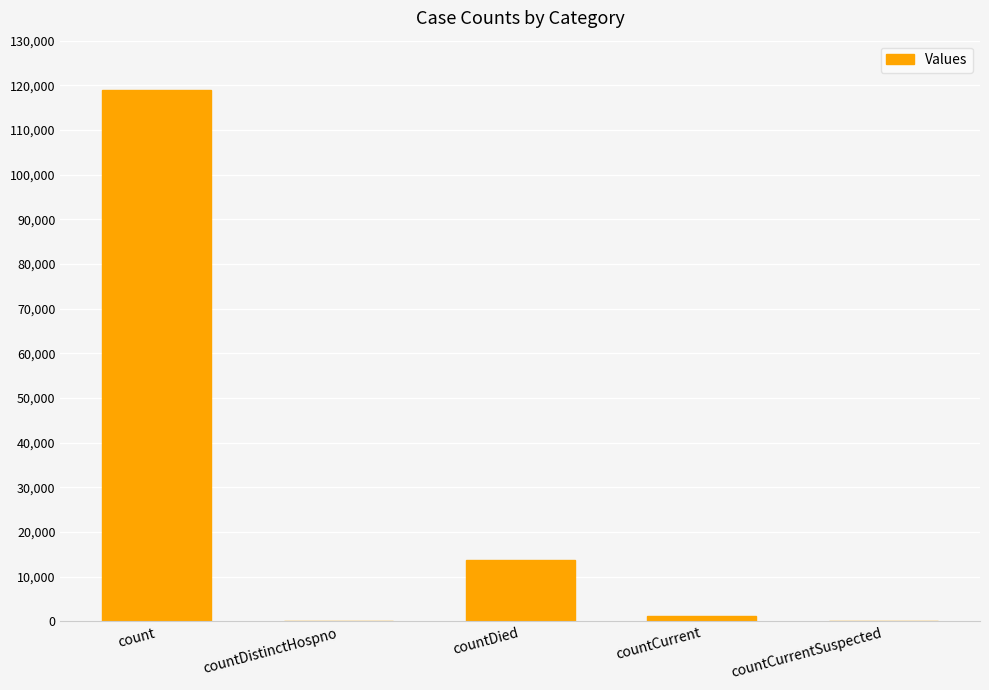

The chart shows a value of 49565 at count. True or false?

False